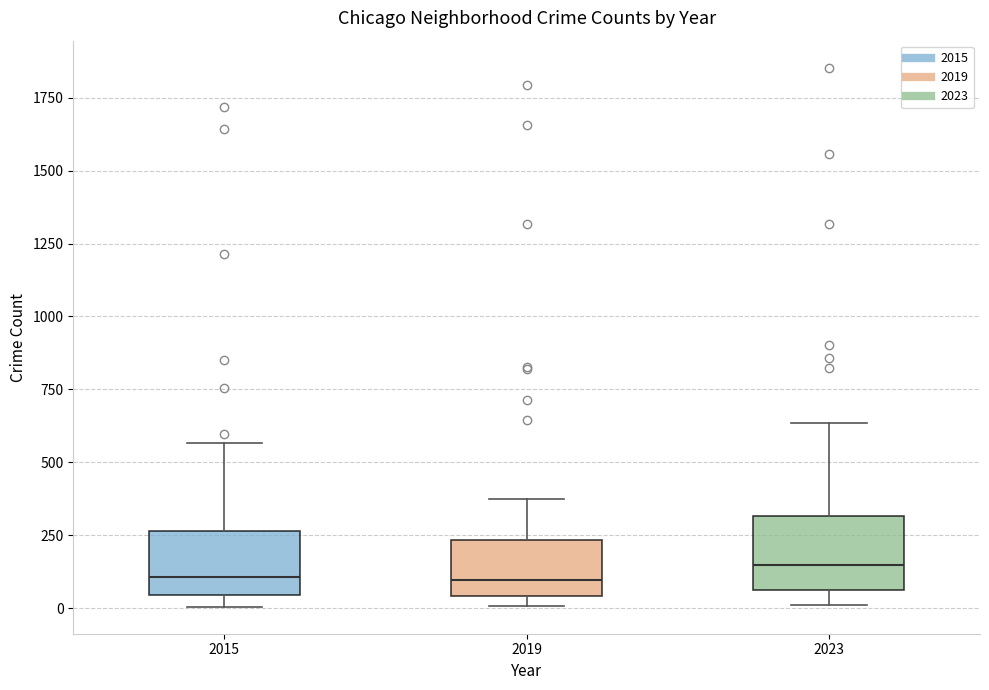

Where does the upper whisker of the box at x = 2015 end on the y-axis? The values are not printed on the chart, so give them approximately, as read against the axis.

550